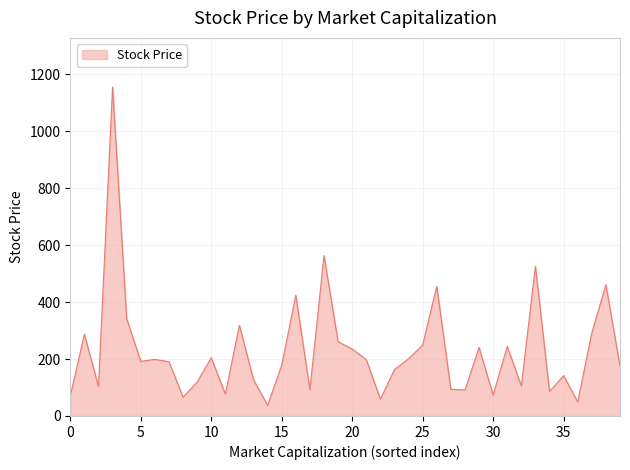

What is the maximum value shown in the chart?

1155.0